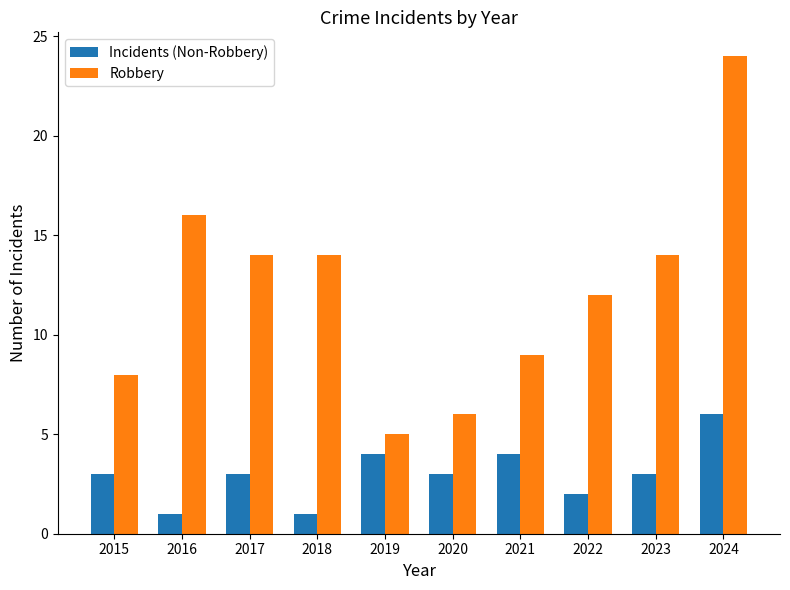

What is the value of the Robbery bar at the 3rd from the left?

14